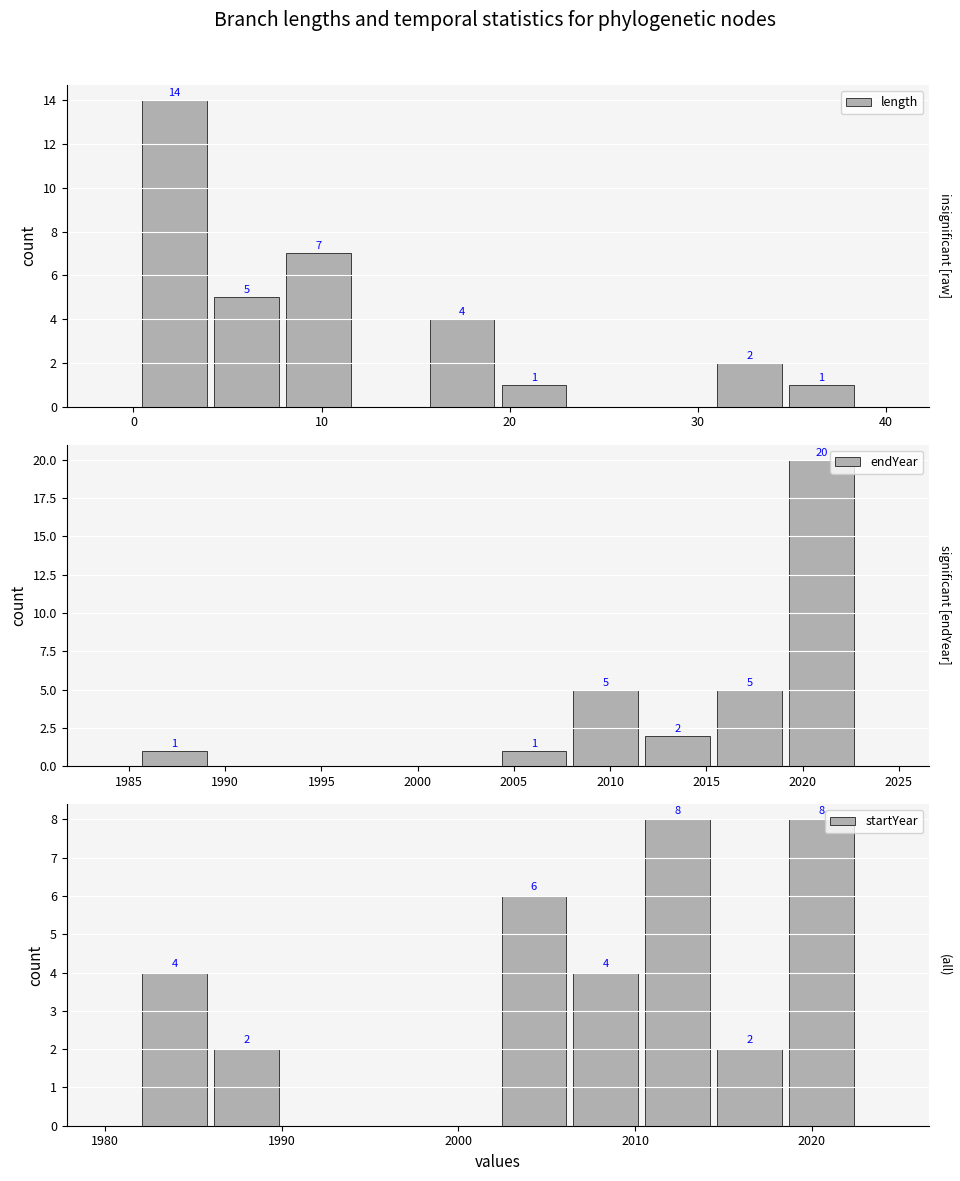

What is the difference between the maximum and minimum values in the length series?

14